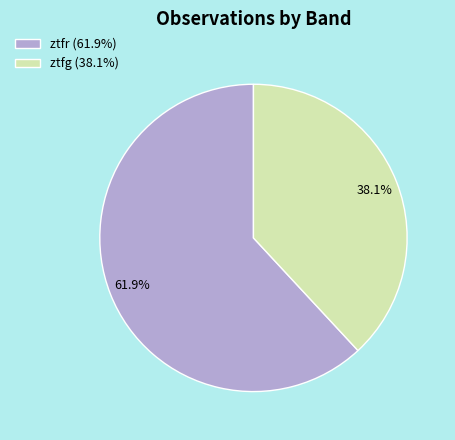

The ztfg slice represents 38% of the pie. True or false?

True